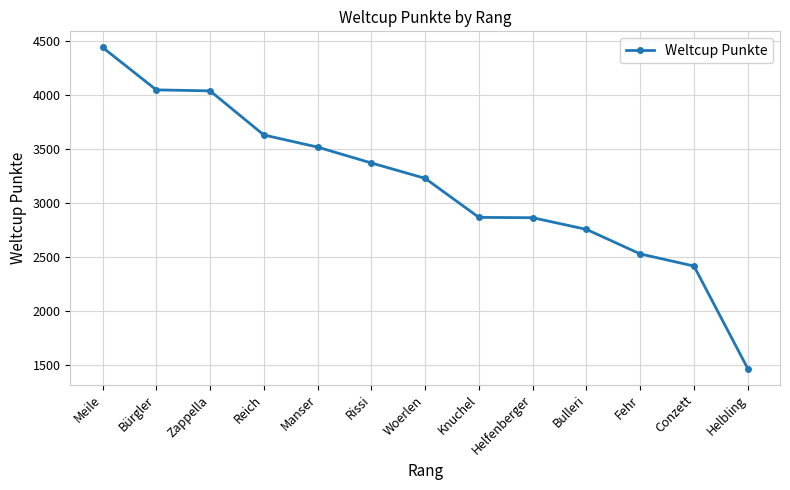

Is this an area chart (filled region under the line)?

No